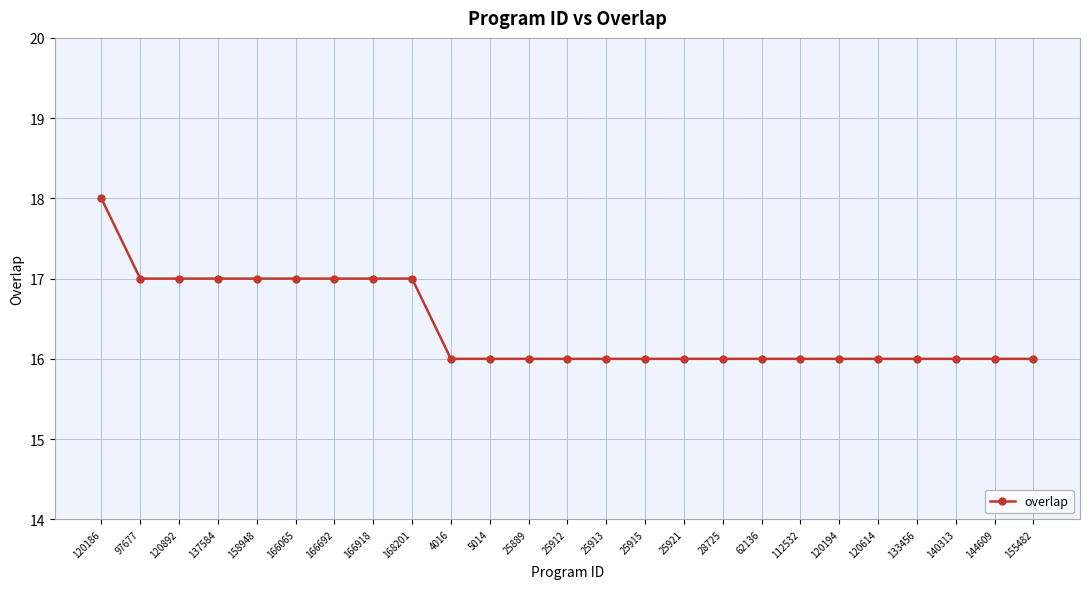

What is the ratio of the value at 140313 to the value at 97677?

0.9